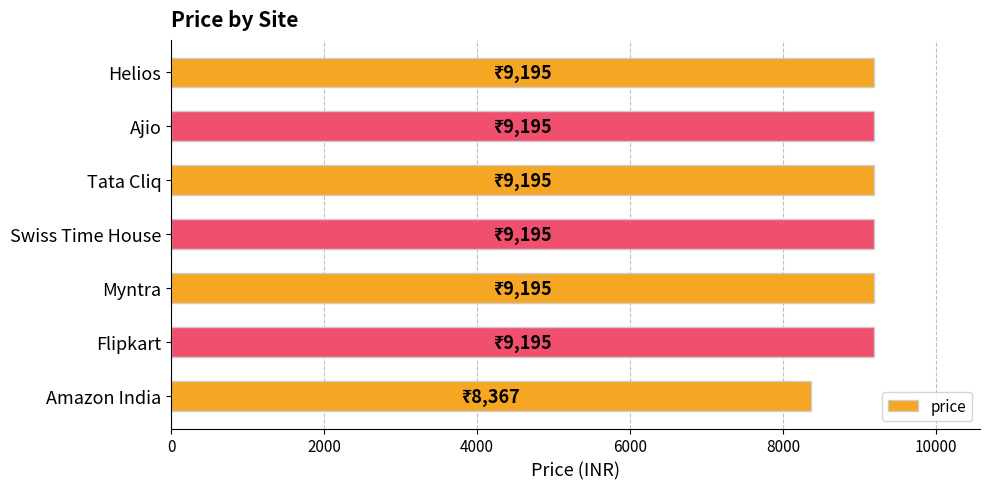

Reading top to bottom, what are all the values shown in this chart?

Helios=9195	Ajio=9195	Tata Cliq=9195	Swiss Time House=9195	Myntra=9195	Flipkart=9195	Amazon India=8367